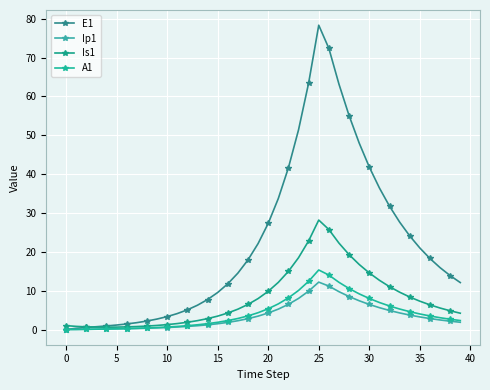

Which label corresponds to the largest value in the chart?

25